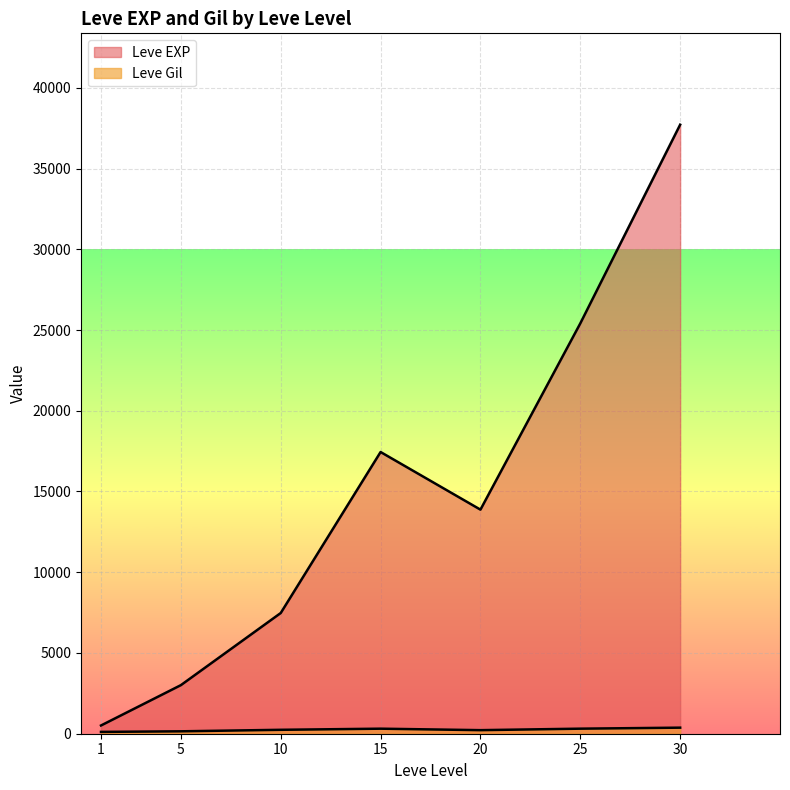

At which category does Leve EXP reach its first local valley?

1